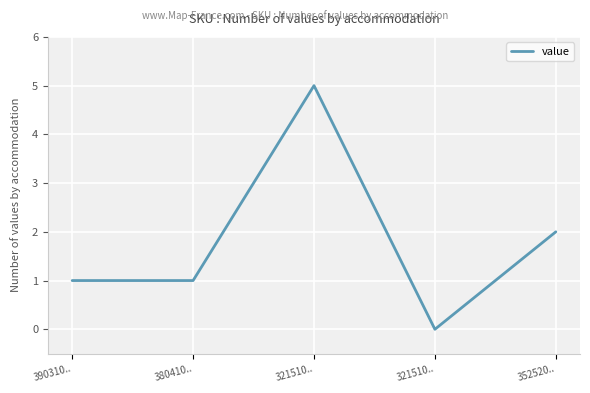

How many series are shown in this chart?

1